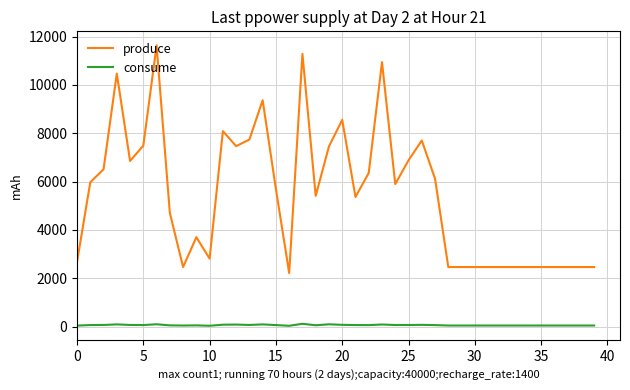

Rank the series by their maximum value, from lowest to highest.

consume, produce